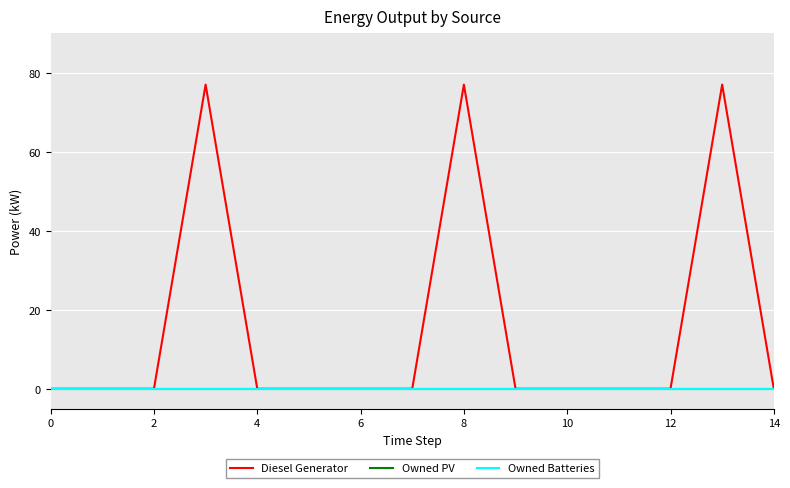

Does the chart display data point markers on the line(s)?

No